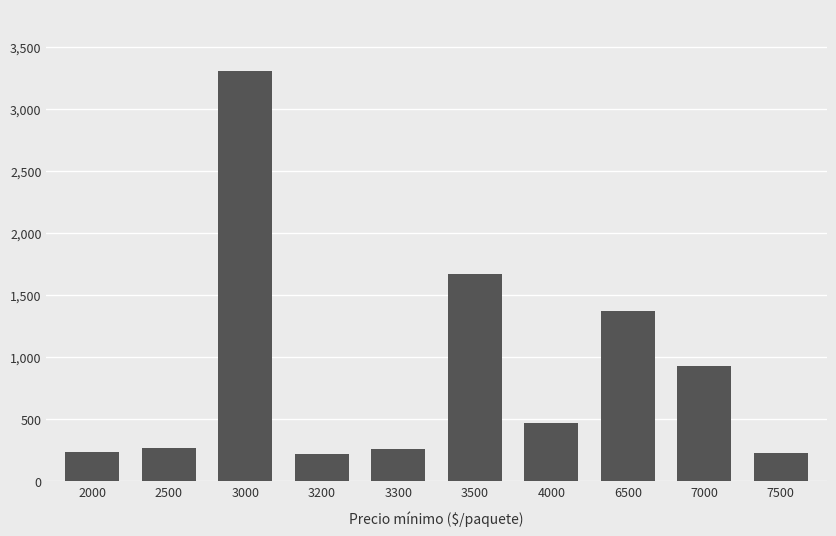

What value does the data have at 3500?

1670